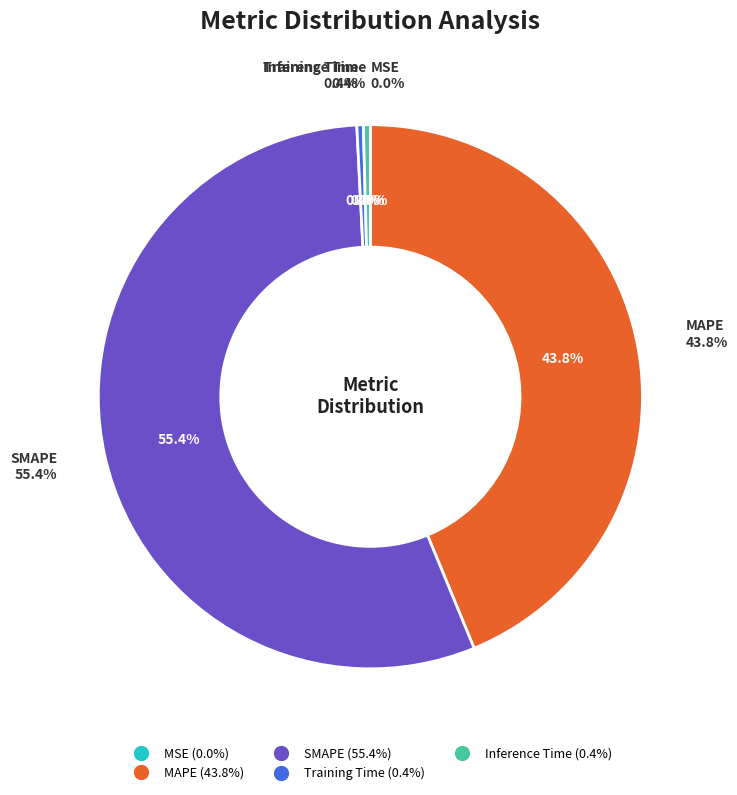

The MSE slice represents 0% of the pie. True or false?

True